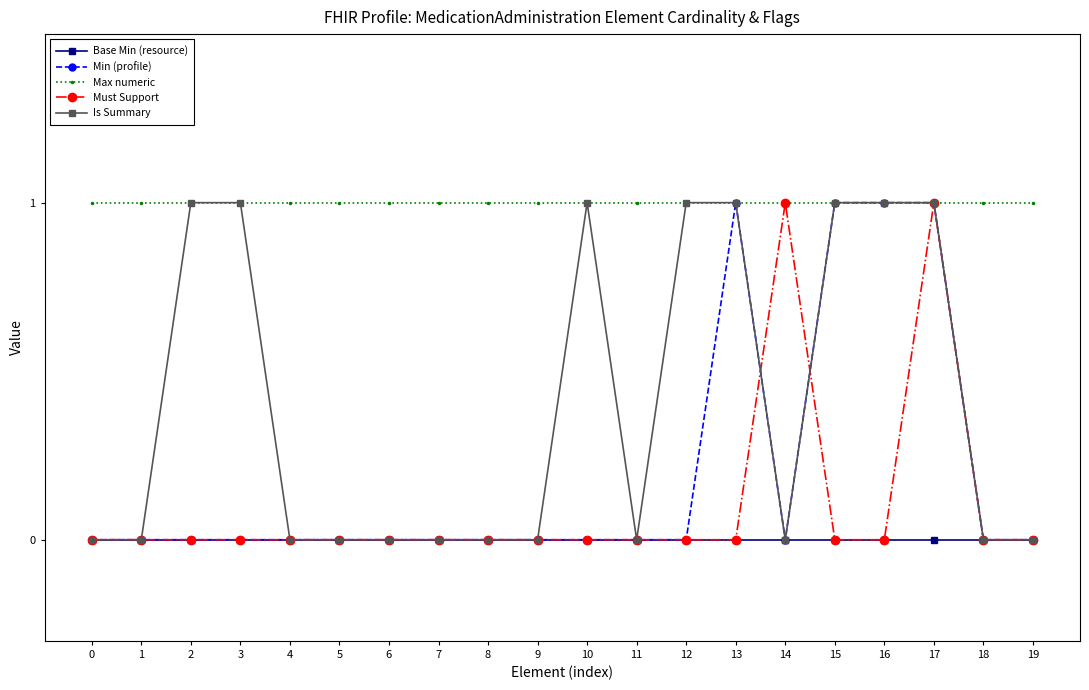

At which category is the sum across all series the highest?

17